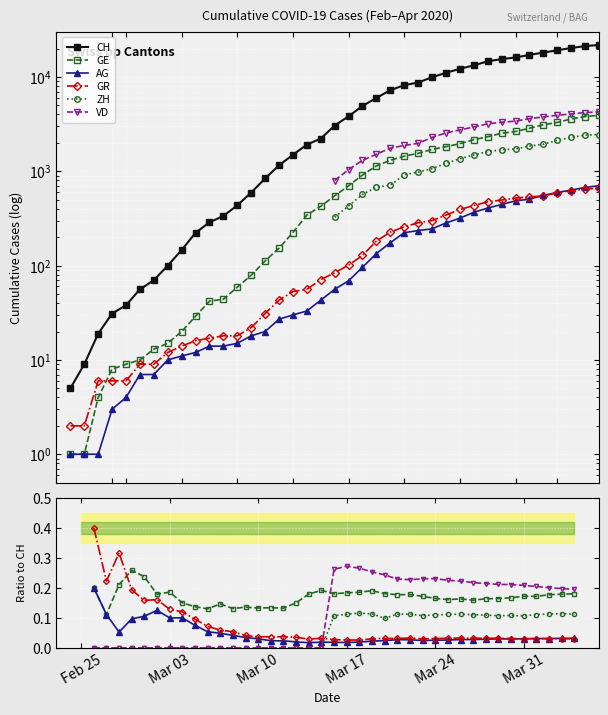

True or false: VD has a value of nan at 17.

False